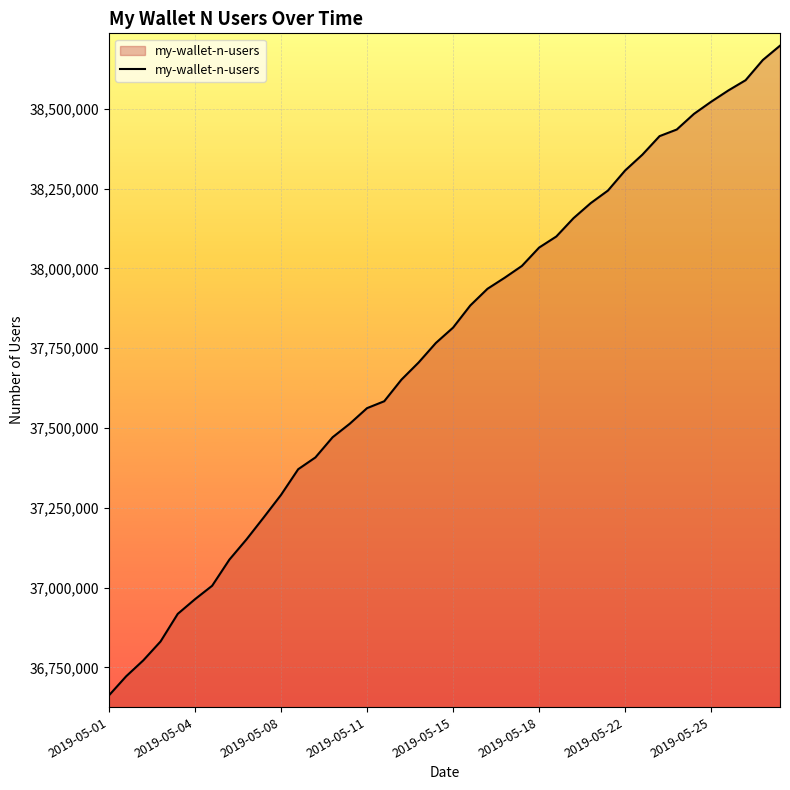

How many values are below 37814660?

20